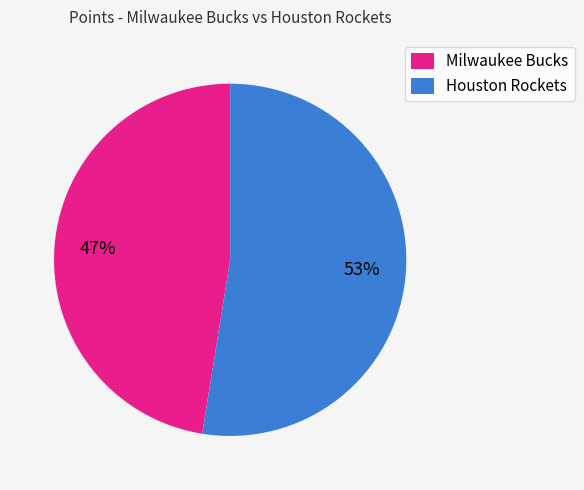

To the nearest percent, what is the average slice percentage?

50%